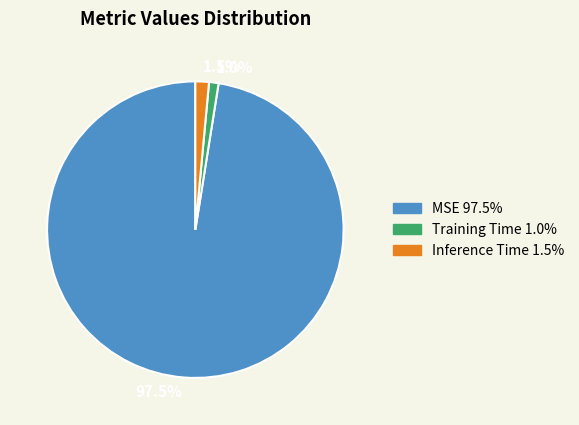

Which category has the biggest portion of the pie?

MSE